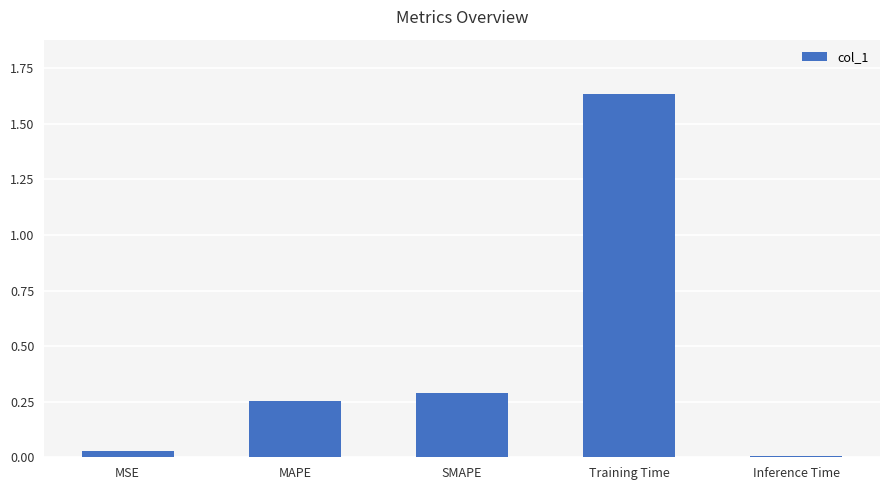

Where is the data nearest to the value 0?

Inference Time